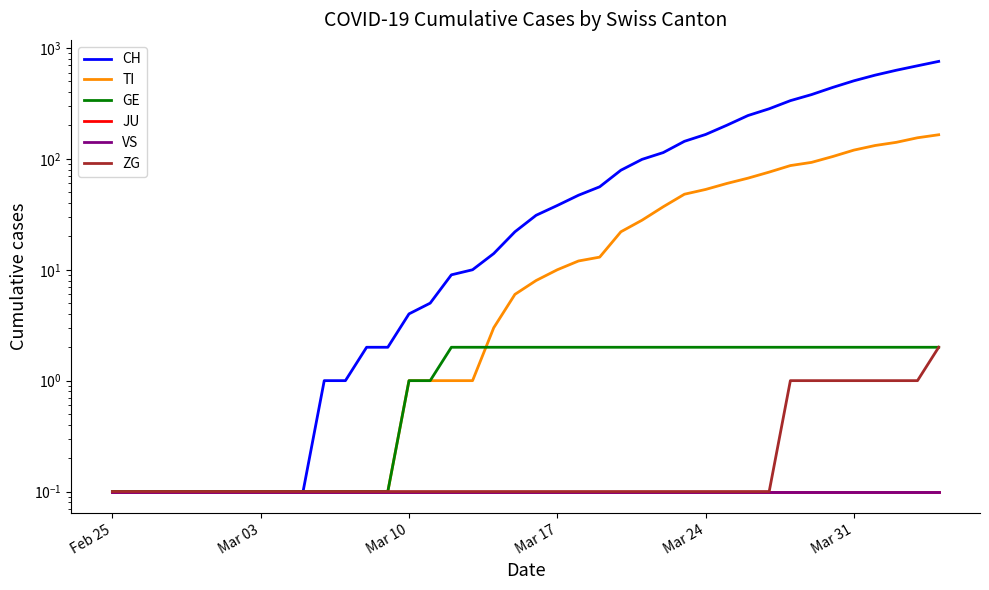

Is the value of JU at 30 greater than the value of GE at 20?

No